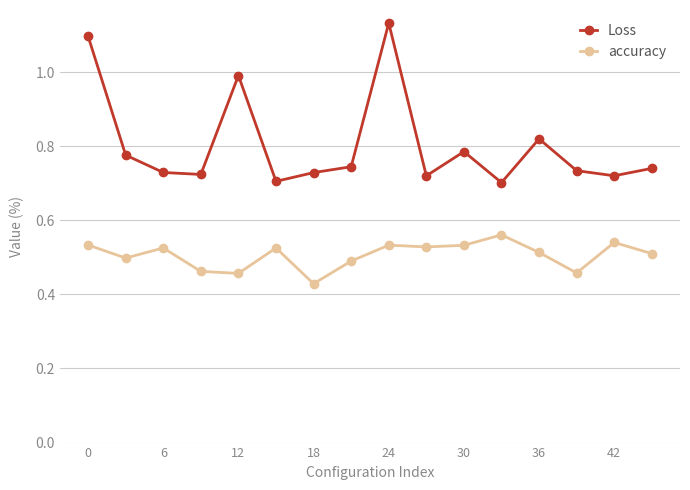

Which series has the largest range (max minus min)?

Loss